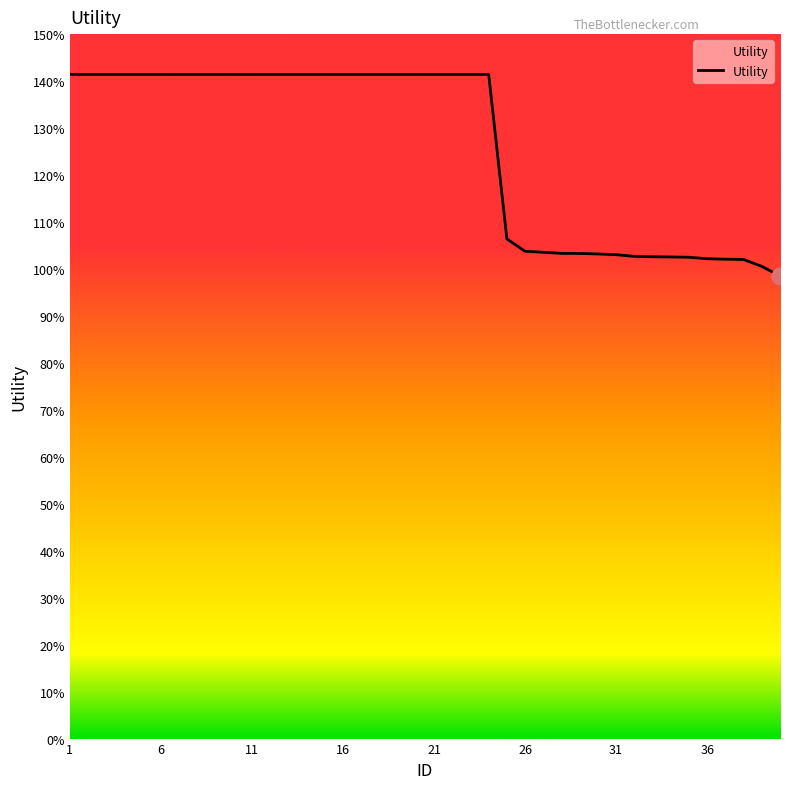

At which category does the chart reach its minimum across all series?

40